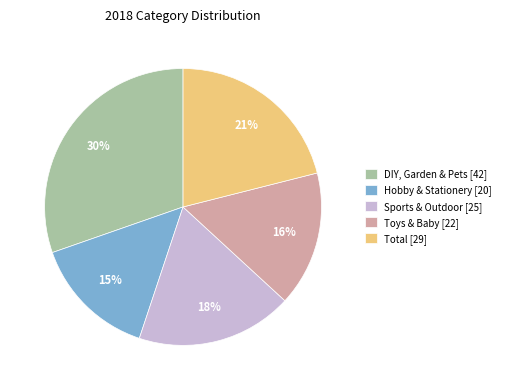

To the nearest percent, what percentage of the pie is Hobby & Stationery?

15%